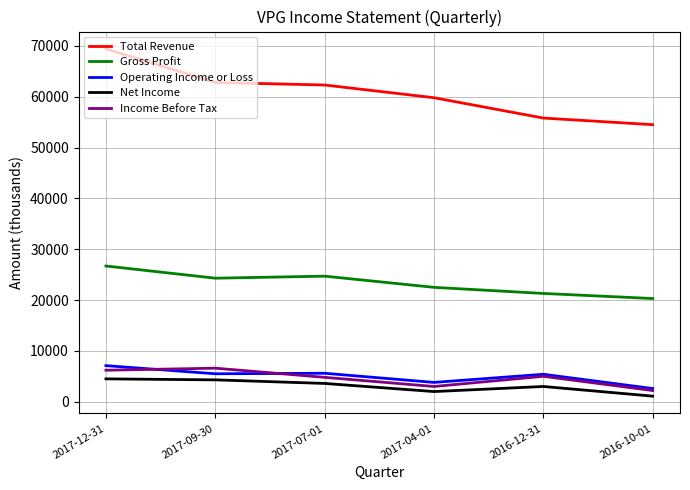

How many lines are shown in the chart?

5